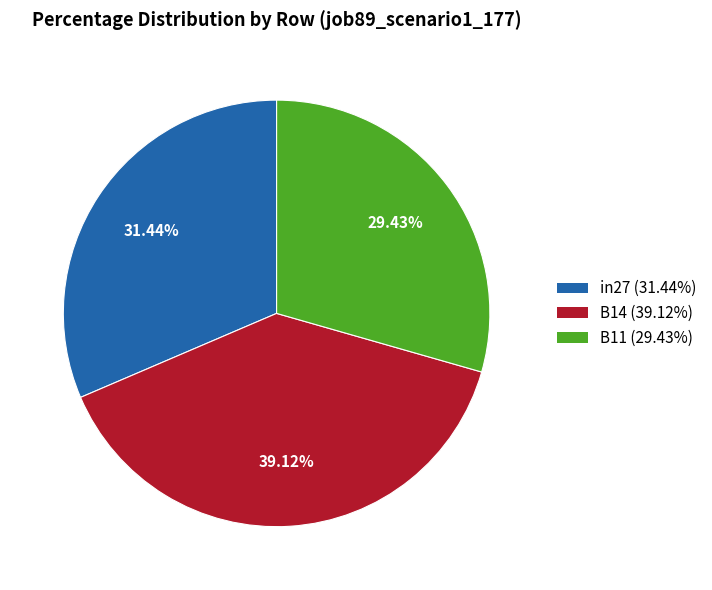

What is the total percentage of in27 and B14?

70.6%